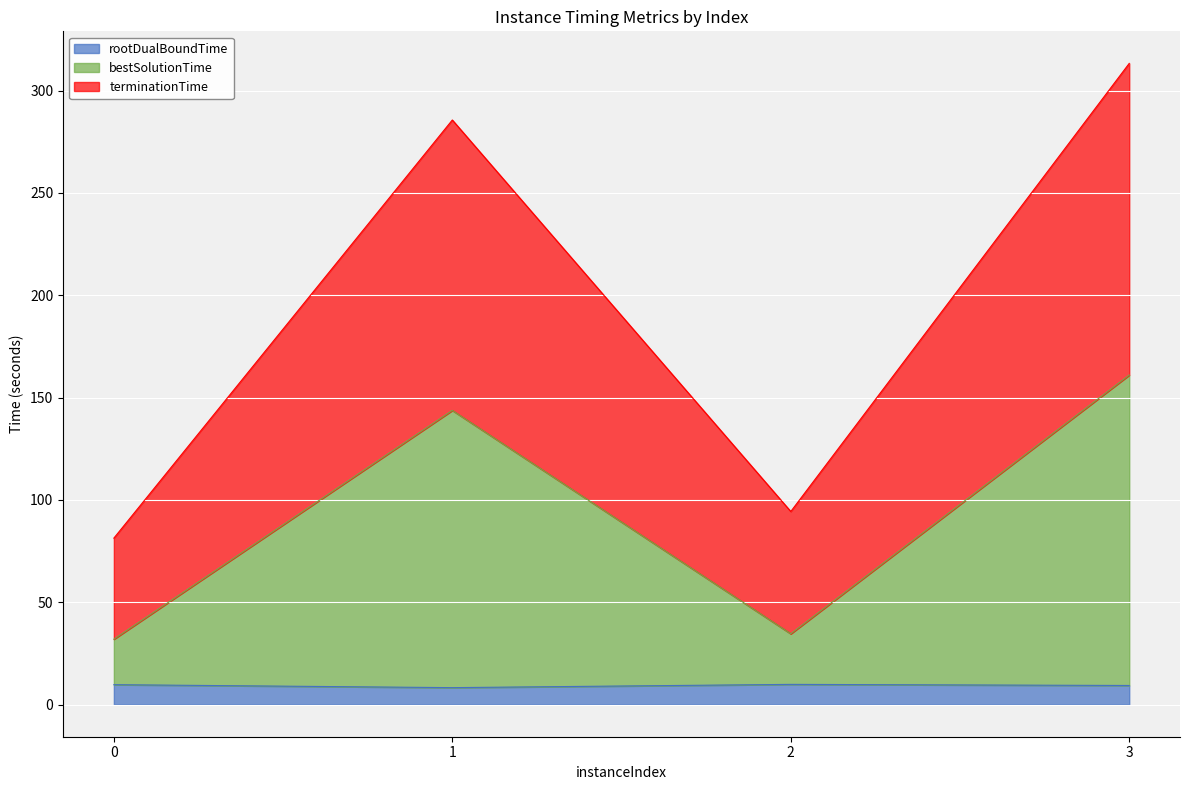

Is it true that rootDualBoundTime equals 14.1 at 0?

False